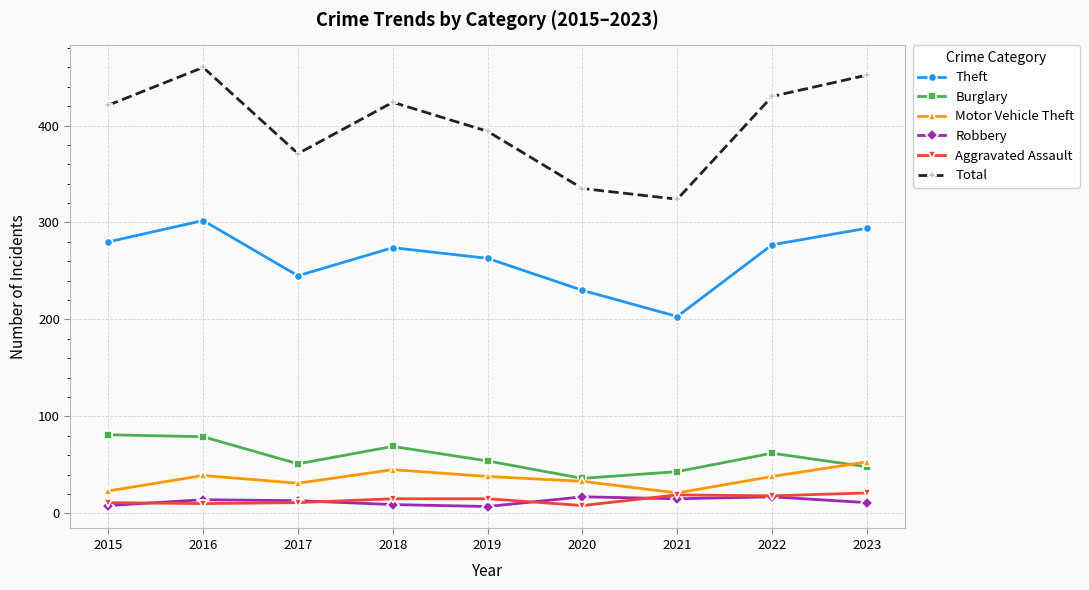

Count the number of categories in the chart.

9